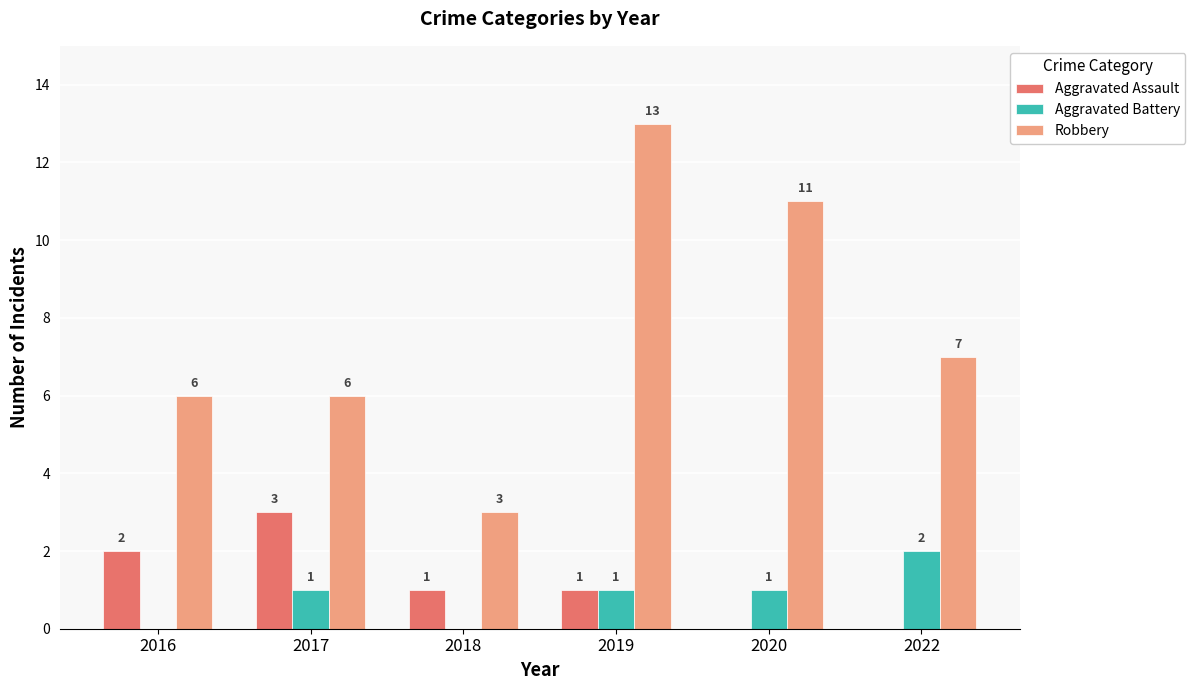

What is the total value across all series at 2017?

10